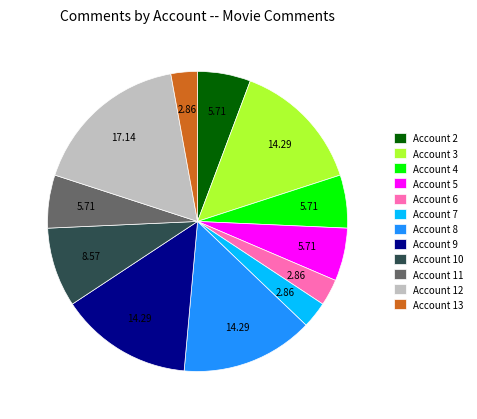

How many segments does this pie chart have?

12